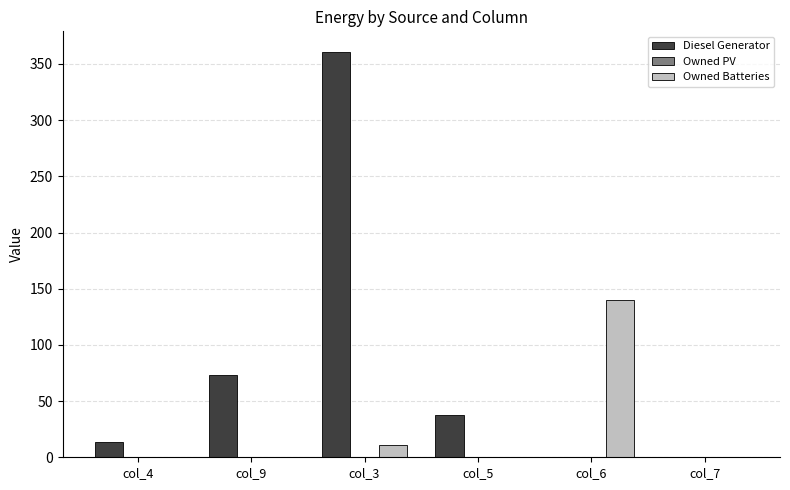

What value does the Diesel Generator series have at col_4?

14.0